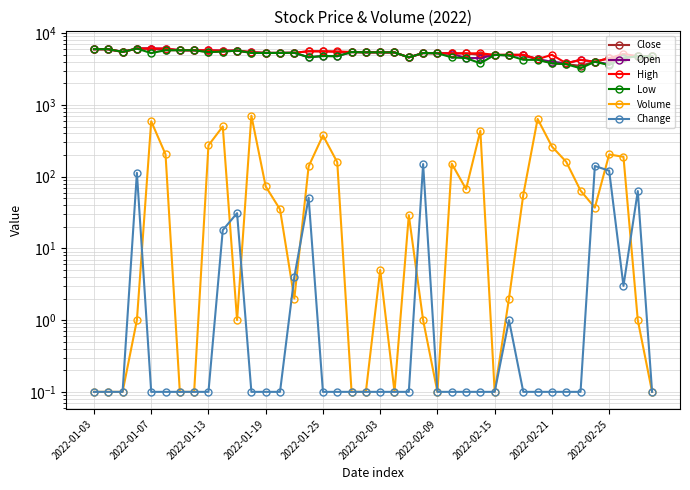

True or false: Low has more than 2 points higher than both neighbors.

True